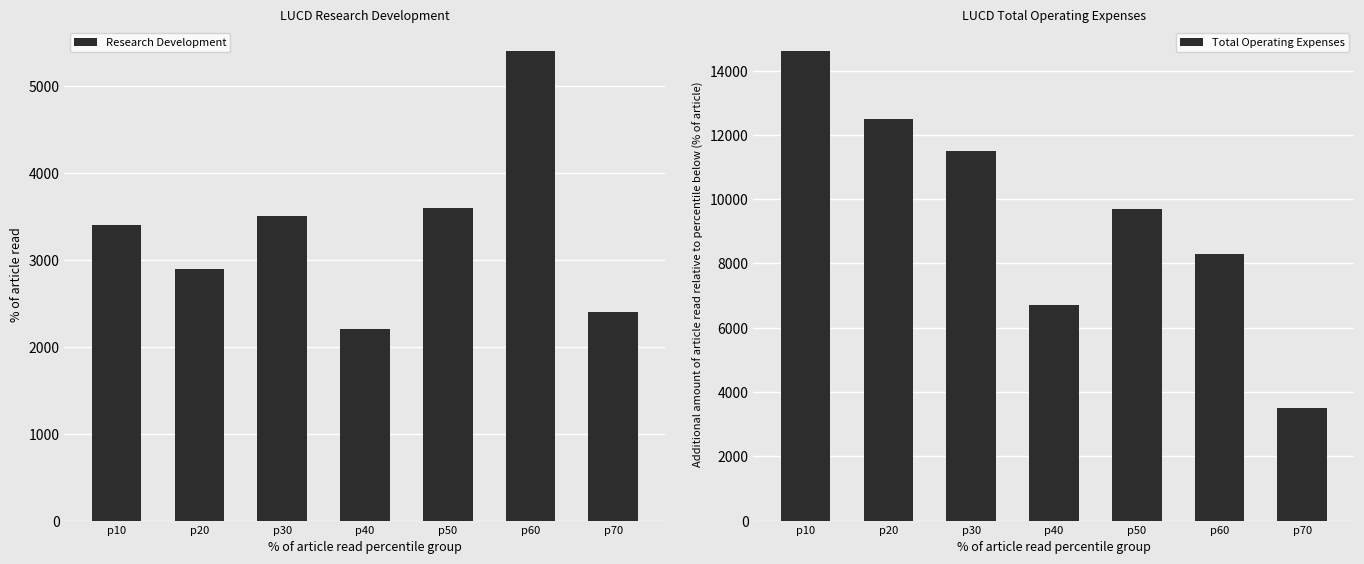

True or false: Total Operating Expenses has a value of 11842 at p60.

False